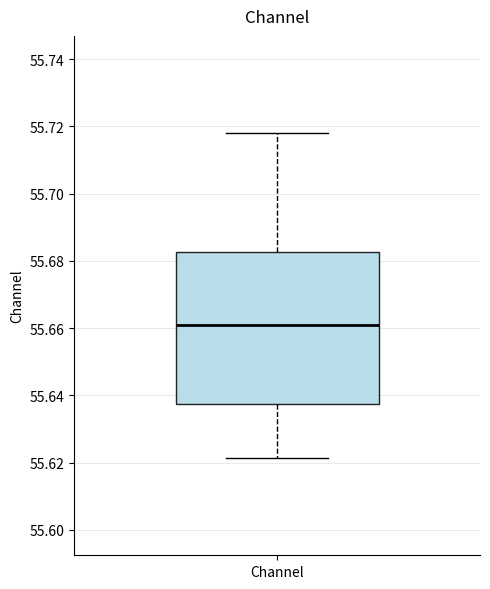

Read this box plot against the y-axis: the position of the median line, the range covered by the box, and the ends of both whiskers. The values are not printed on the chart, so give them approximately, as read against the axis.

median 55.660, box 55.638 to 55.682, whiskers 55.622 to 55.718